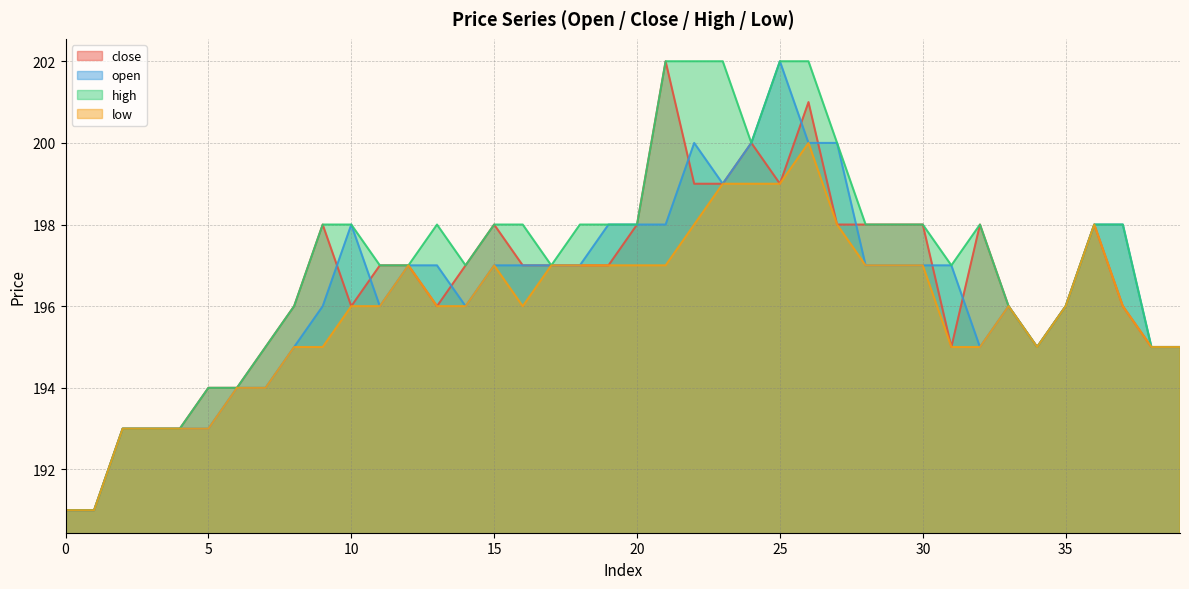

What is the value of the close point at the 8th from the left?

195